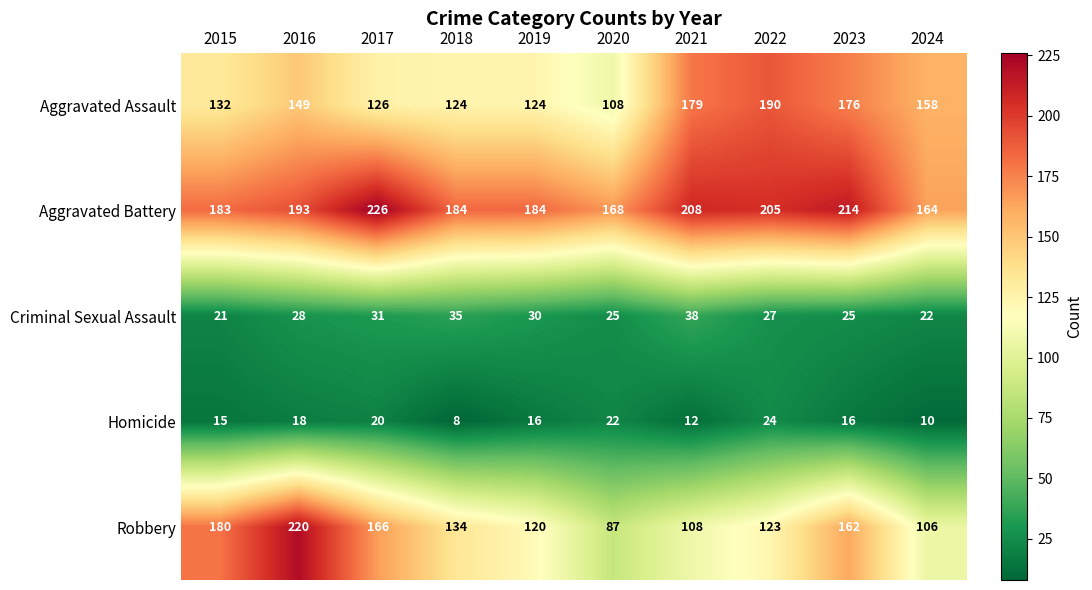

The value of Robbery at 2016 is 220. True or false?

True